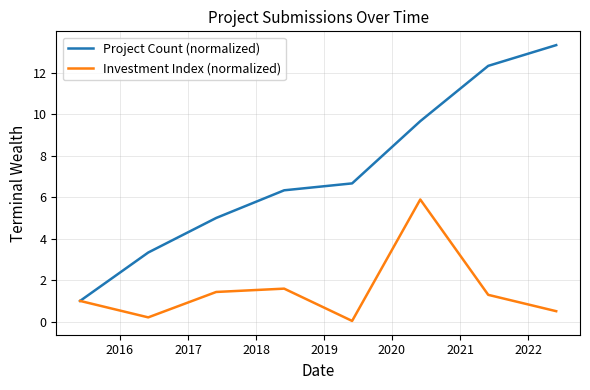

Which series has the largest range (max minus min)?

Project Count (normalized)